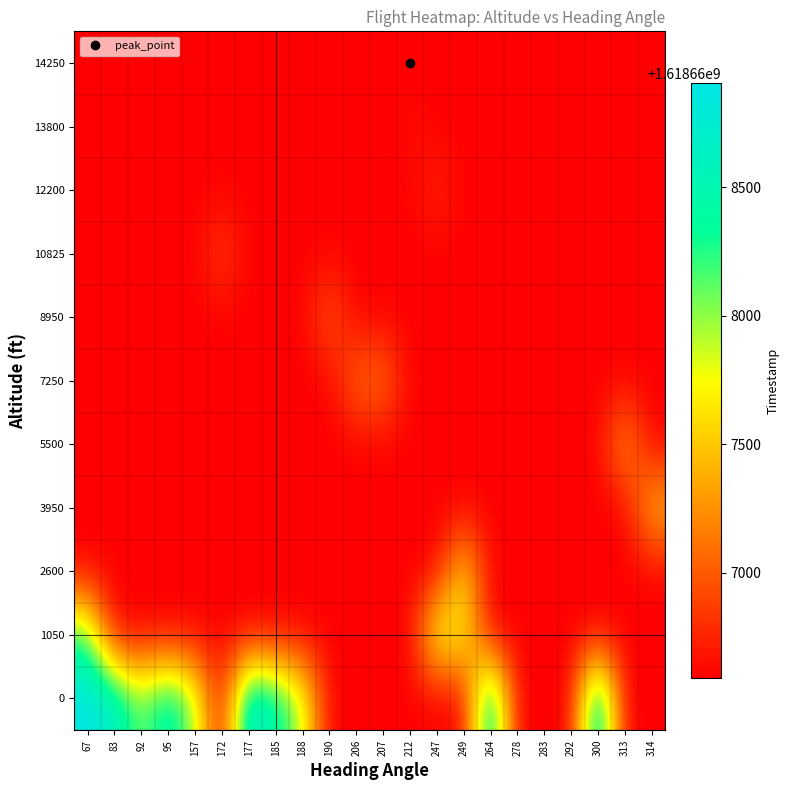

At how many categories does at least one series exceed 1618668521?

6